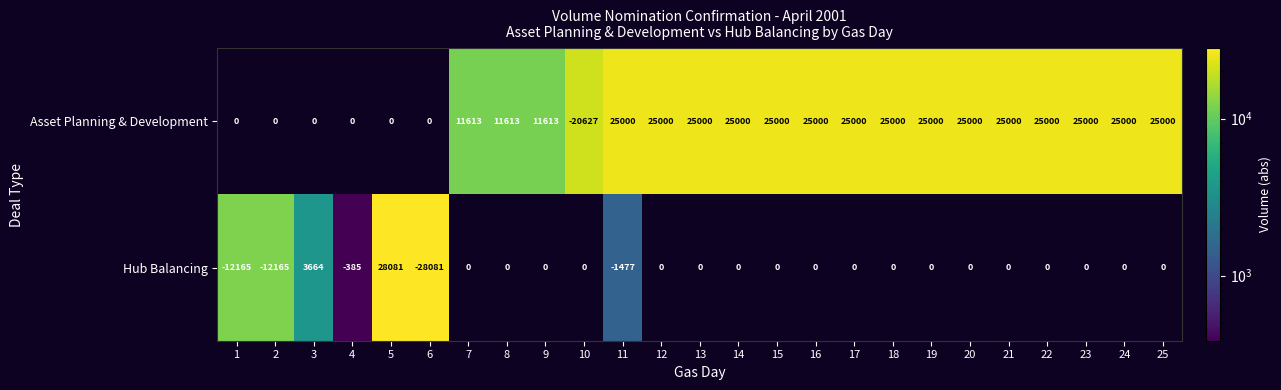

What is the difference between the second highest and minimum values in the Hub Balancing series?

31745